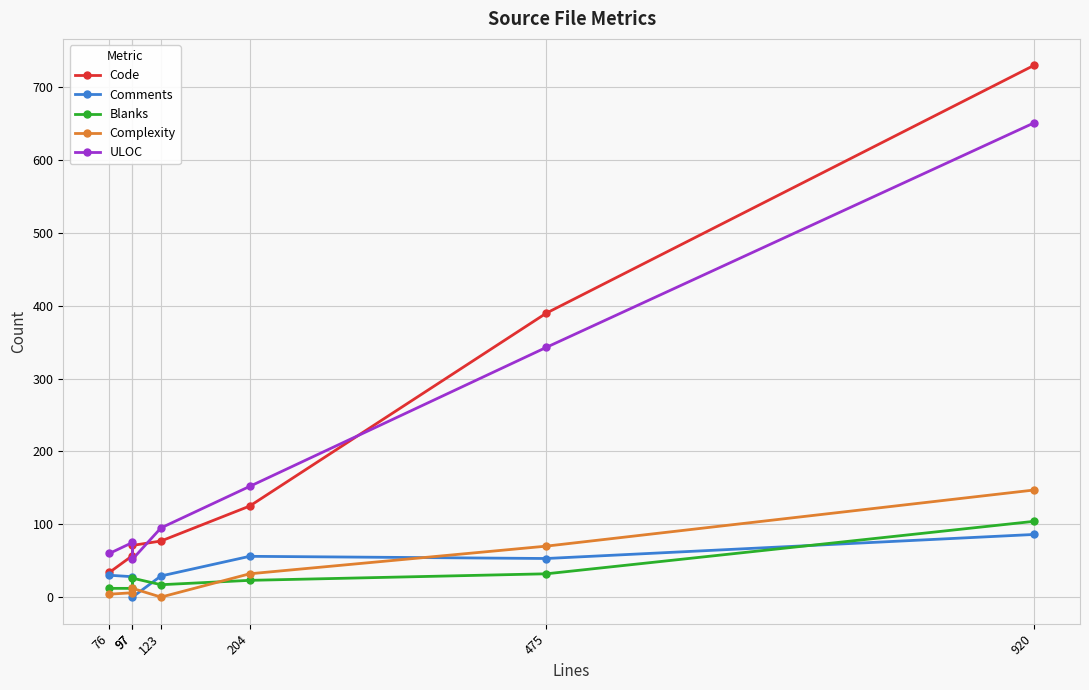

How many positive values does the Comments series have?

6